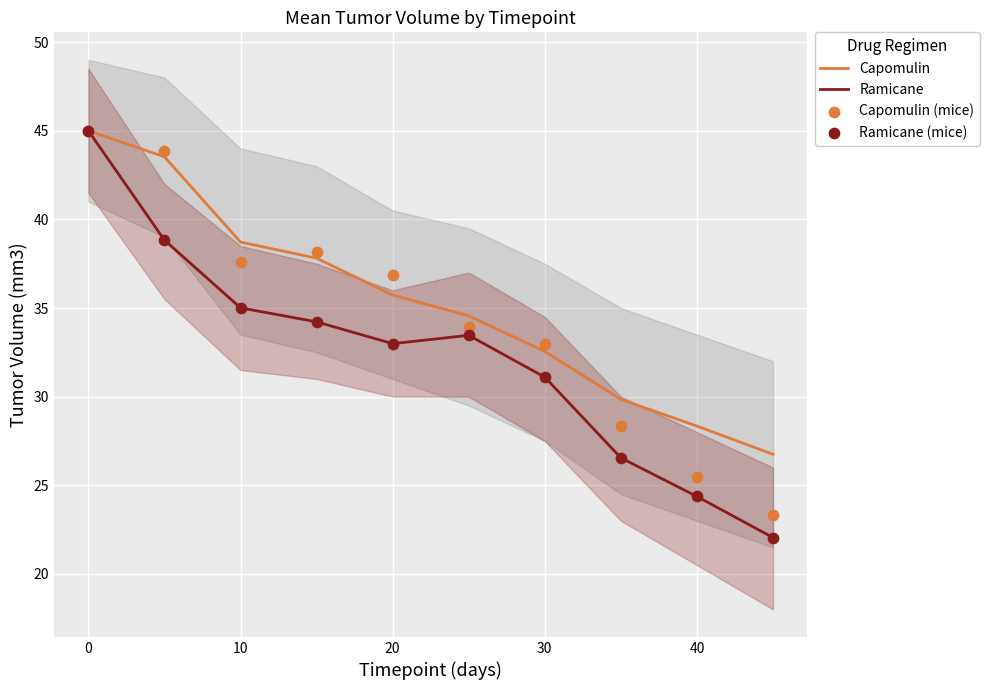

Which series has the largest Y range (max minus min)?

Ramicane